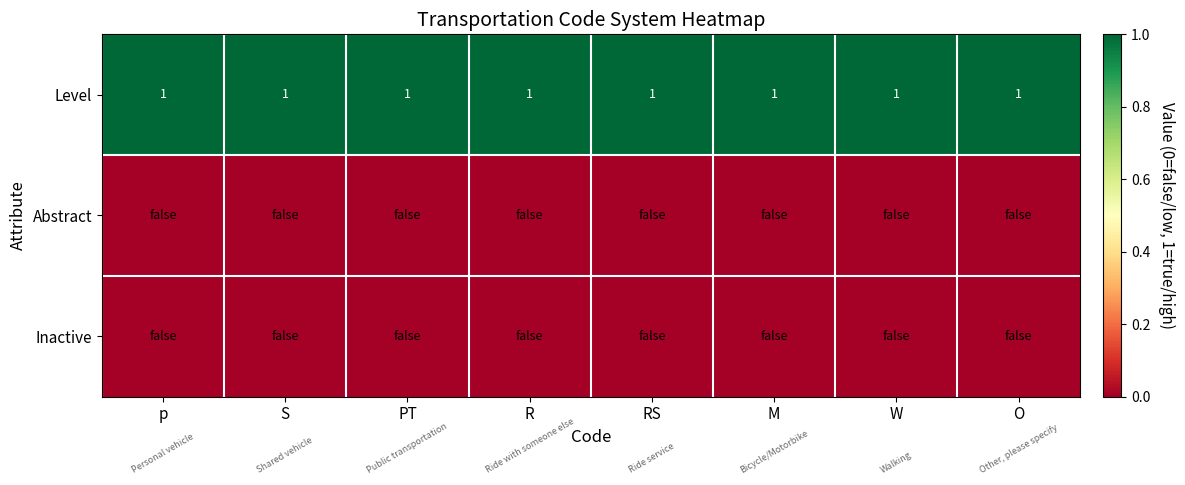

The value of Level at RS is 2. True or false?

False